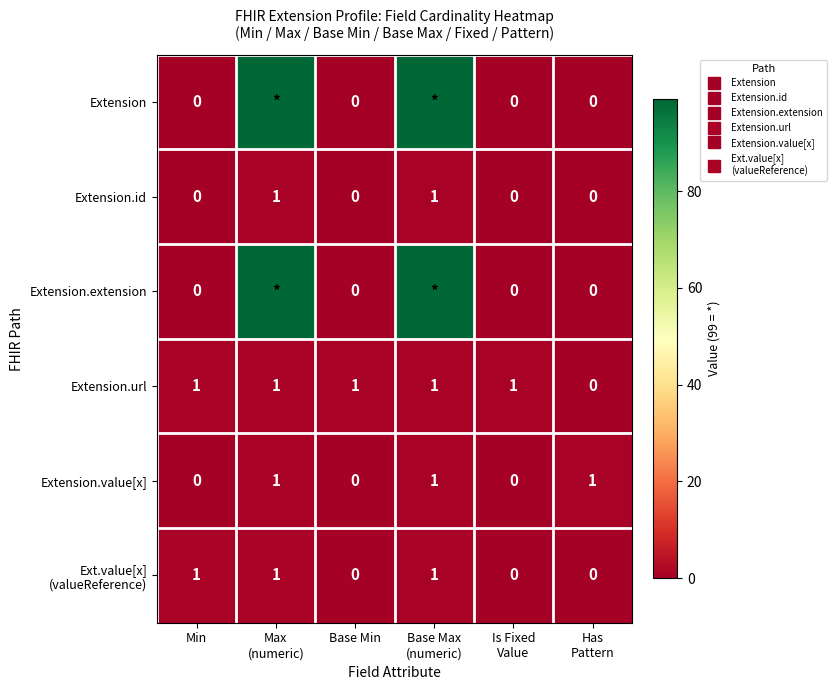

Rank the series at Is Fixed Value from lowest to highest value.

Extension, Extension.id, Extension.extension, Extension.value[x], Ext.value[x] (valueReference), Extension.url